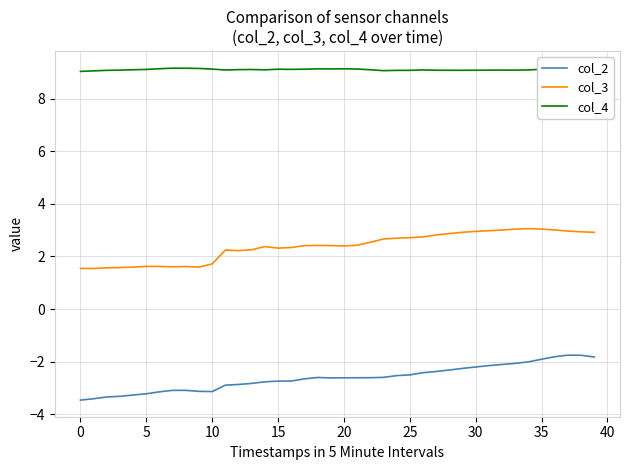

What is the maximum value for col_2?

-1.8